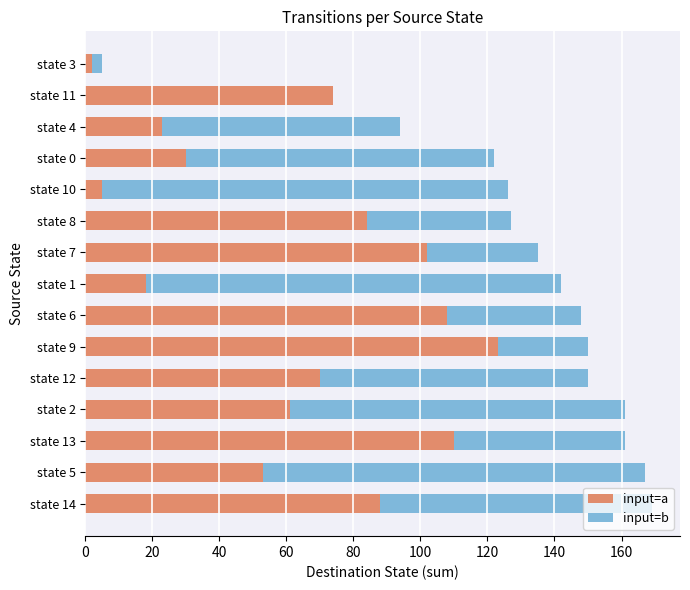

What is the highest value of the input=a series?

123